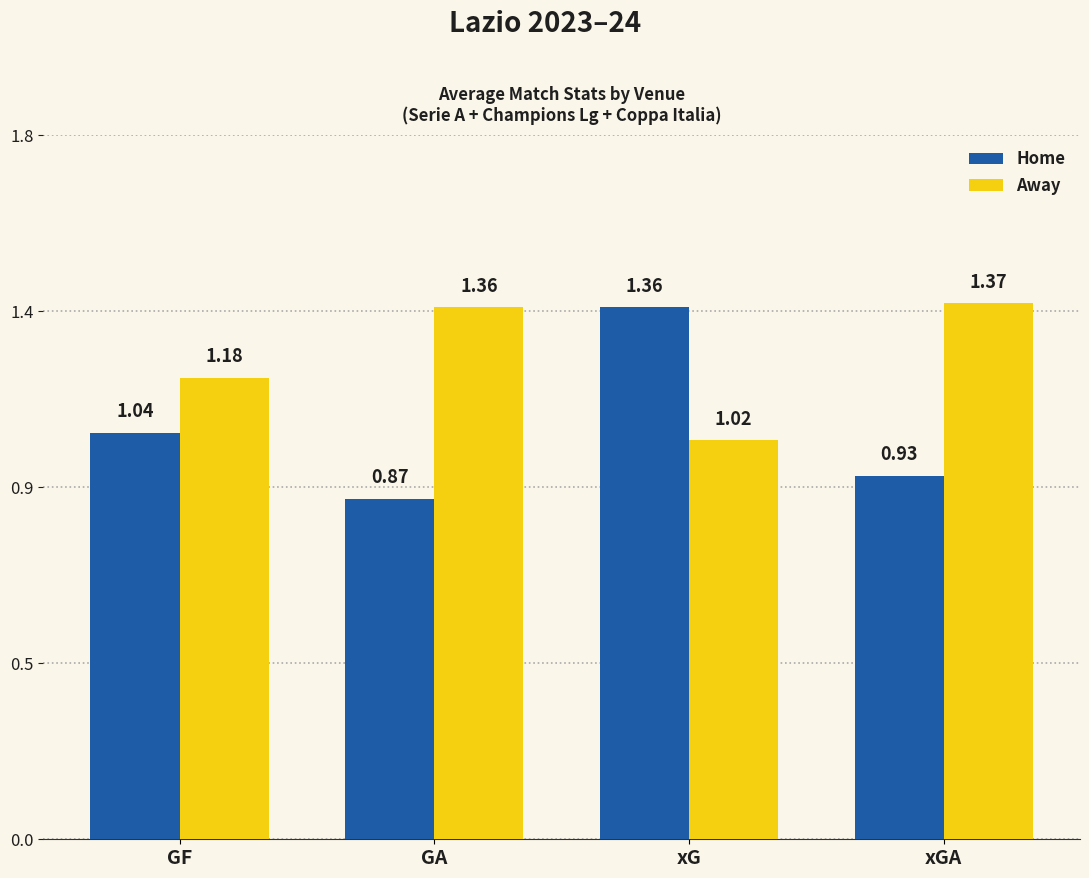

What are all the series names shown in the legend?

Home, Away